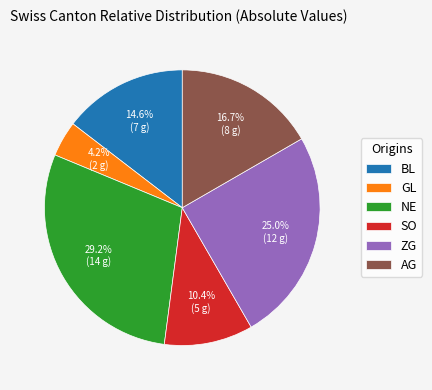

Combined, do GL and NE account for over 50%?

No